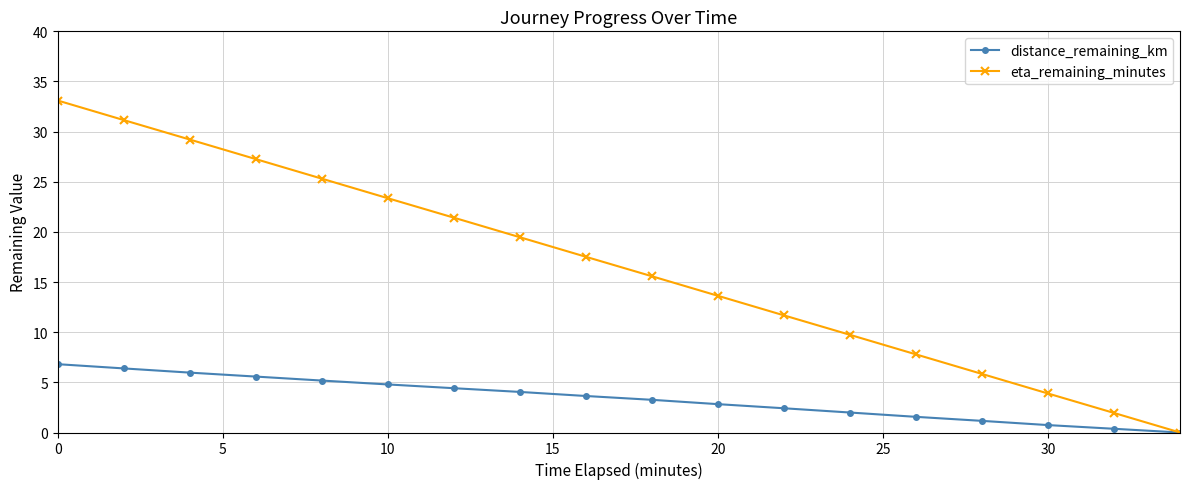

What is the maximum value shown in the chart?

33.1